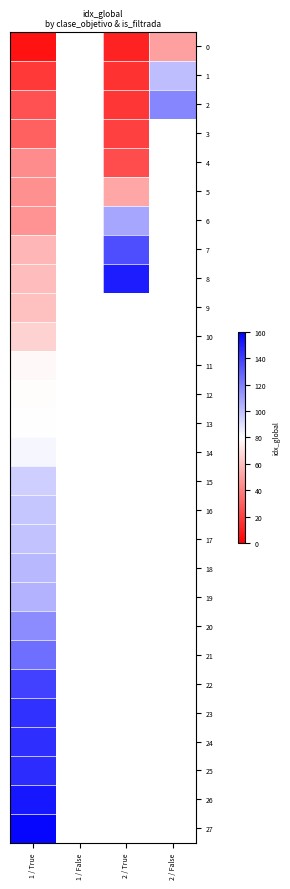

What is the lowest value of the 26 series?

153.0